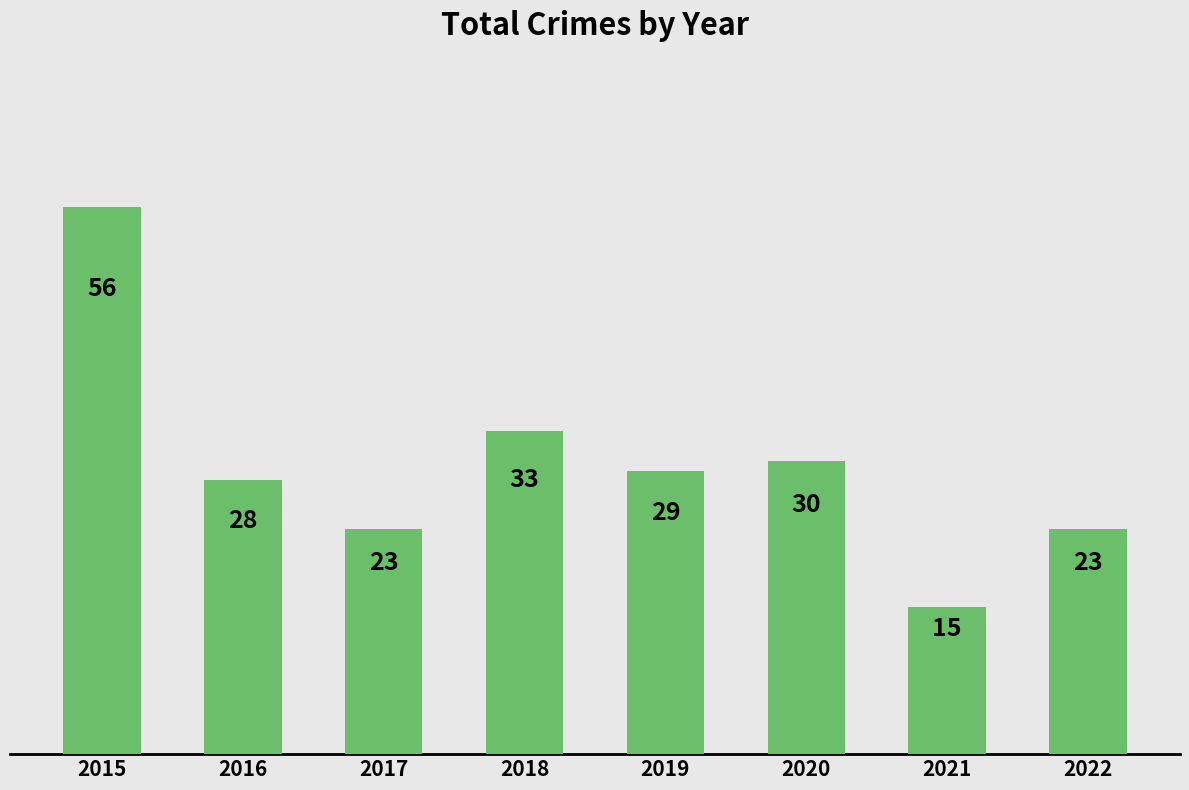

Is it true that the value at 2015 is 18?

False